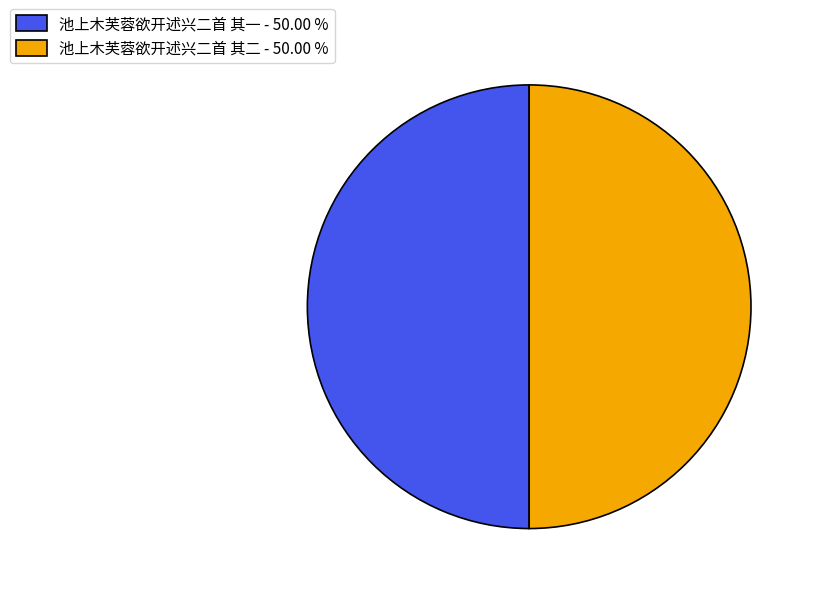

Combined, do 池上木芙蓉欲开述兴二首 其一 - 50.00 % and 池上木芙蓉欲开述兴二首 其二 - 50.00 % account for over 50%?

Yes